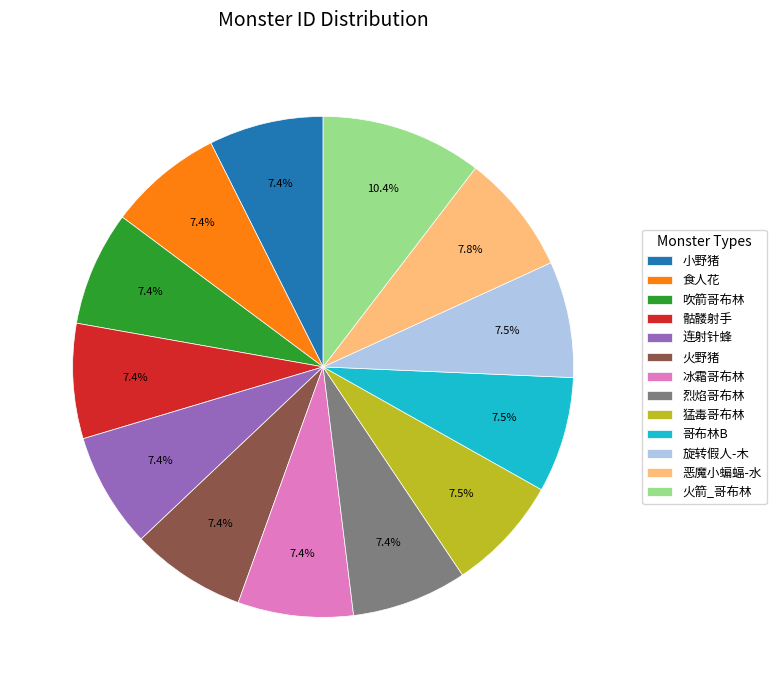

Approximately how many times larger is the value at 骷髅射手 compared to 火野猪?

1.0